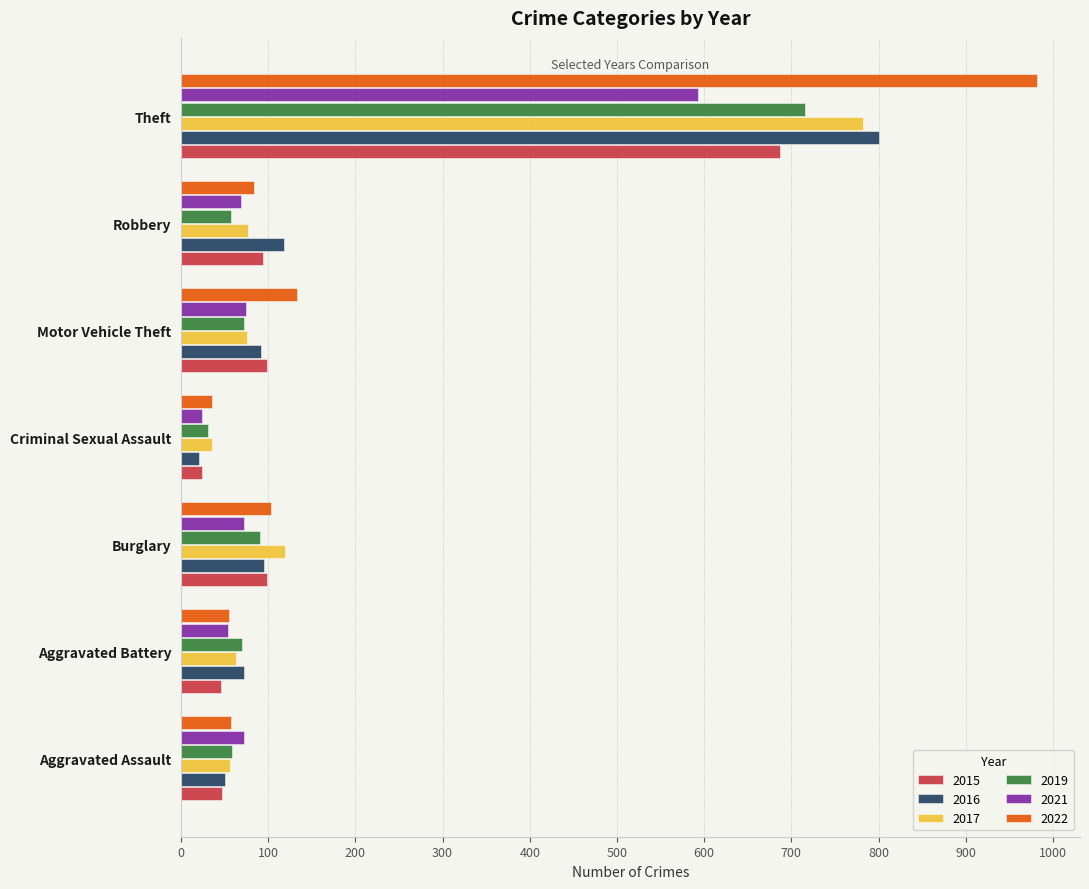

Which series has the largest range (max minus min)?

2022